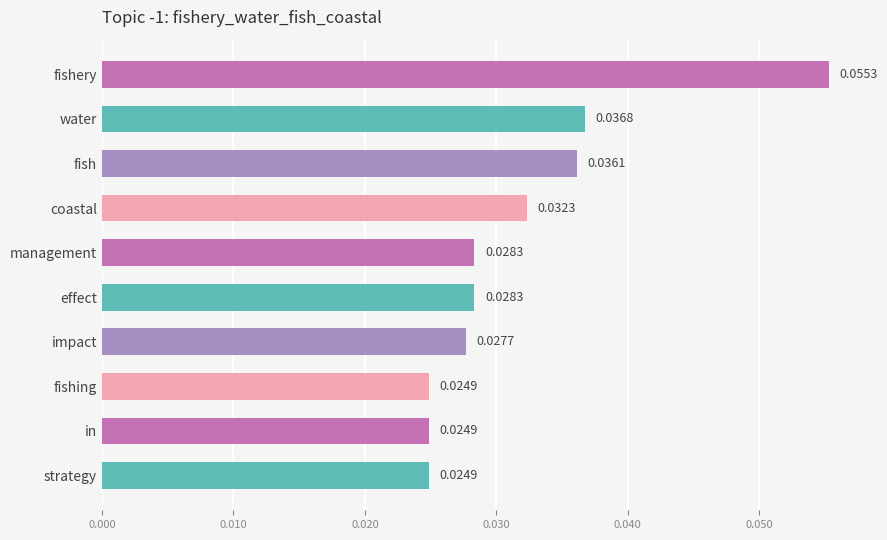

What is the sum of all values?

0.3